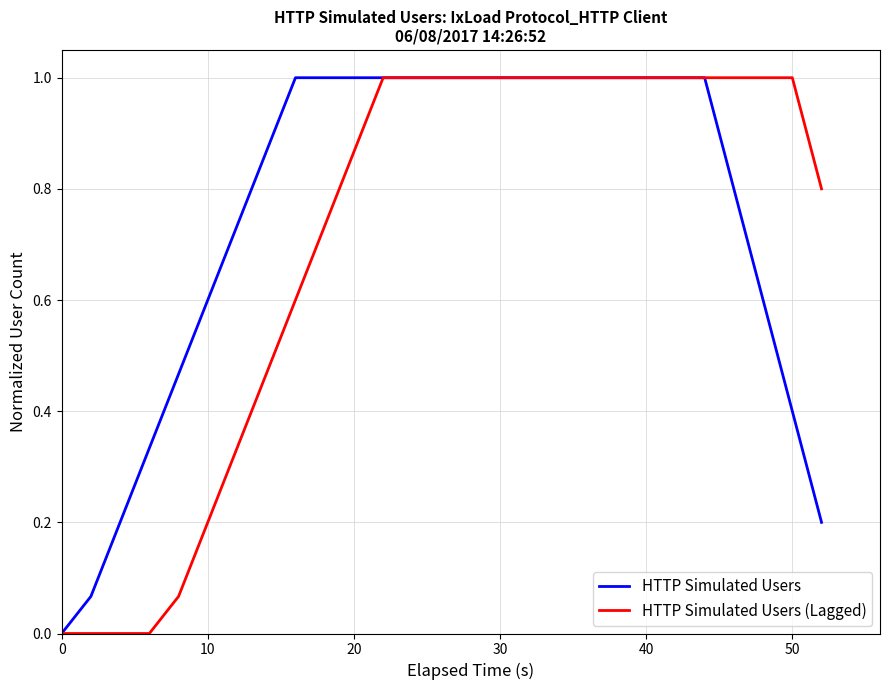

What is the sum of all HTTP Simulated Users (Lagged) values?

19.1